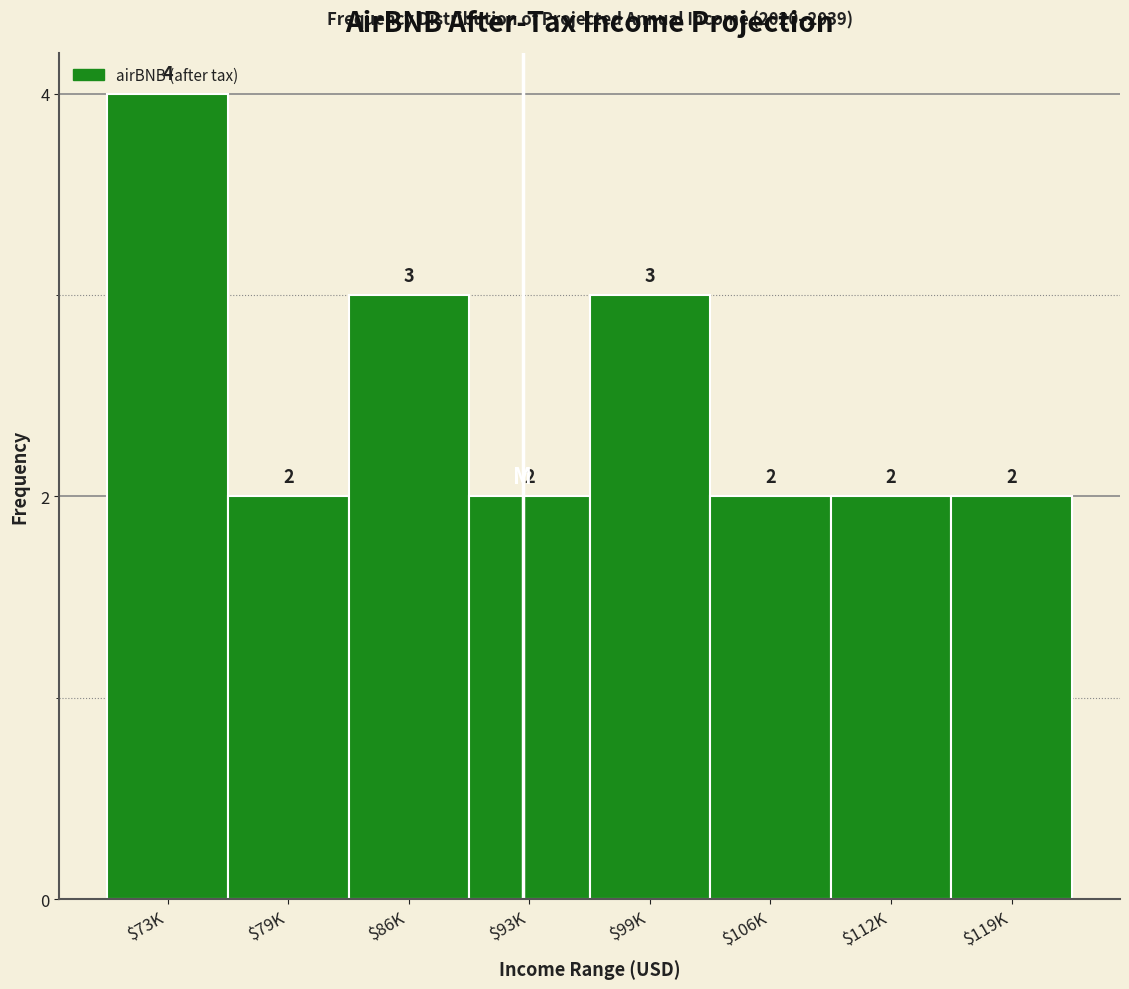

Reading left to right, what are all the values shown in this chart?

4	2	3	2	3	2	2	2